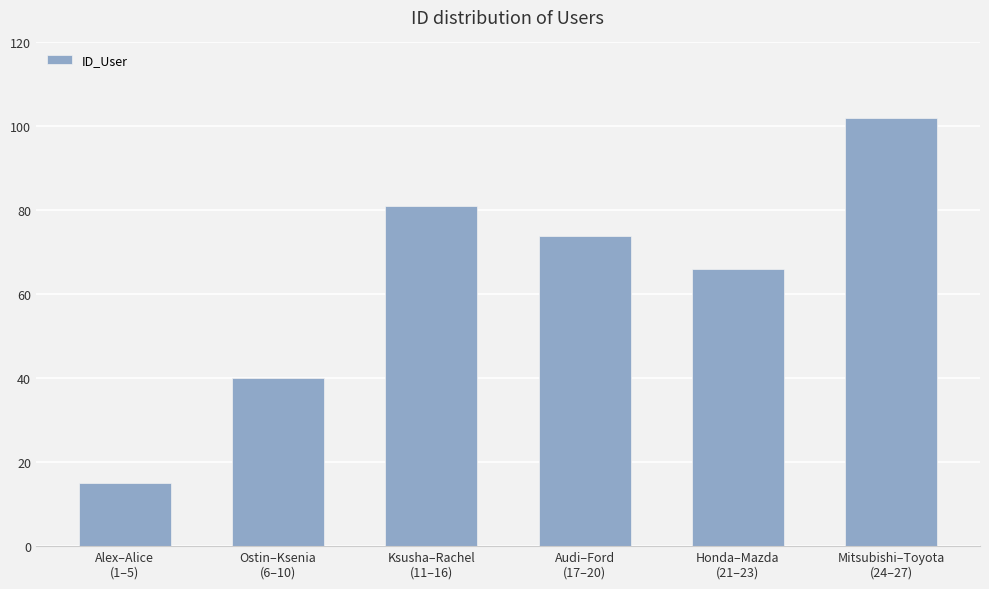

Reading right to left, transcribe all the data shown in this chart.

Mitsubishi–Toyota
(24–27)=102	Honda–Mazda
(21–23)=66	Audi–Ford
(17–20)=74	Ksusha–Rachel
(11–16)=81	Ostin–Ksenia
(6–10)=40	Alex–Alice
(1–5)=15